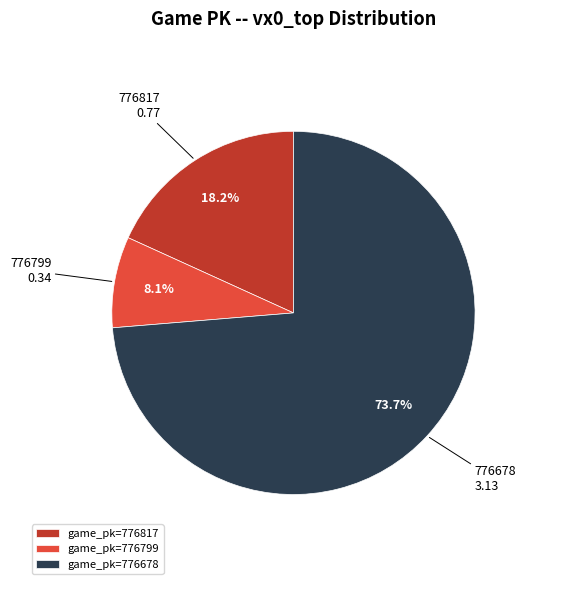

To the nearest percent, what percentage of the pie is 776799?

8%